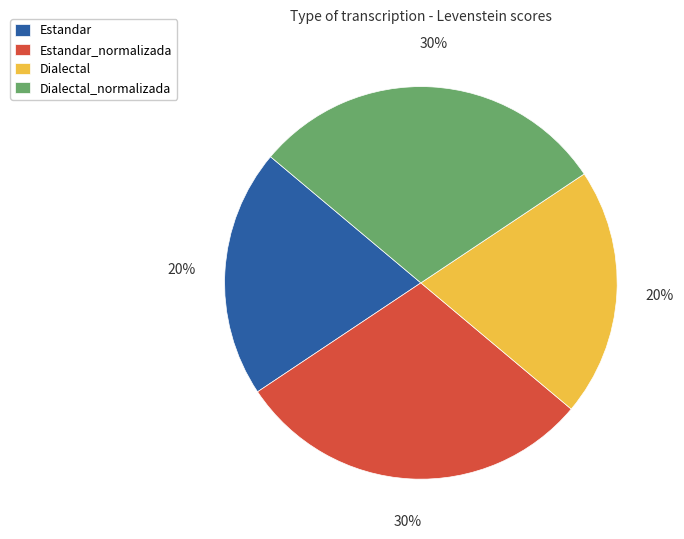

To the nearest percent, what is the combined percentage of Dialectal and Dialectal_normalizada?

50%